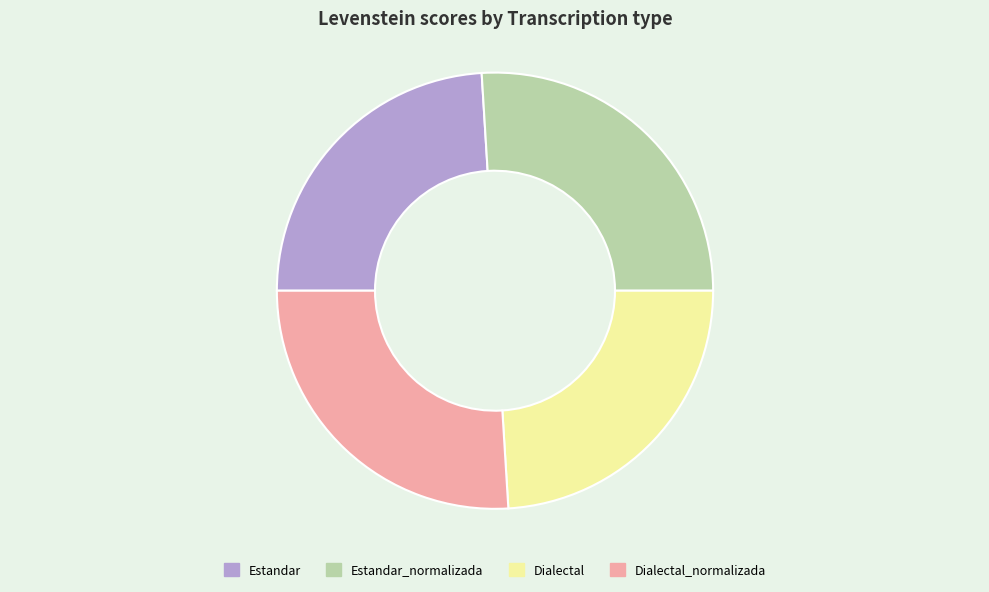

True or false: Dialectal accounts for 37% of the total.

False